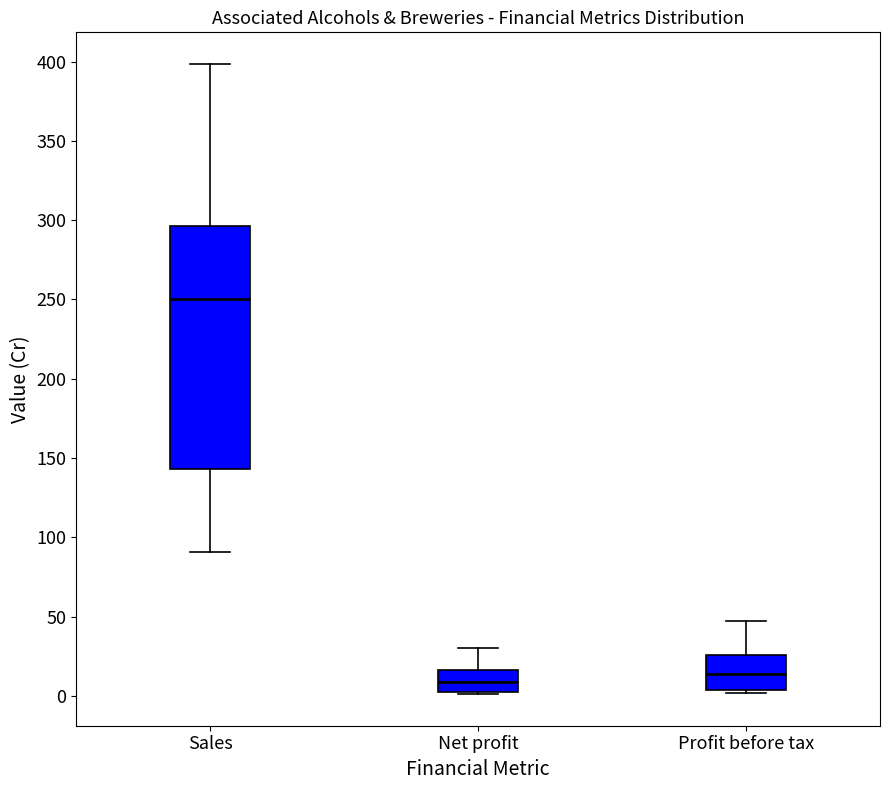

Where is the lower edge of the box for Sales on the y-axis? The values are not printed on the chart, so give them approximately, as read against the axis.

145